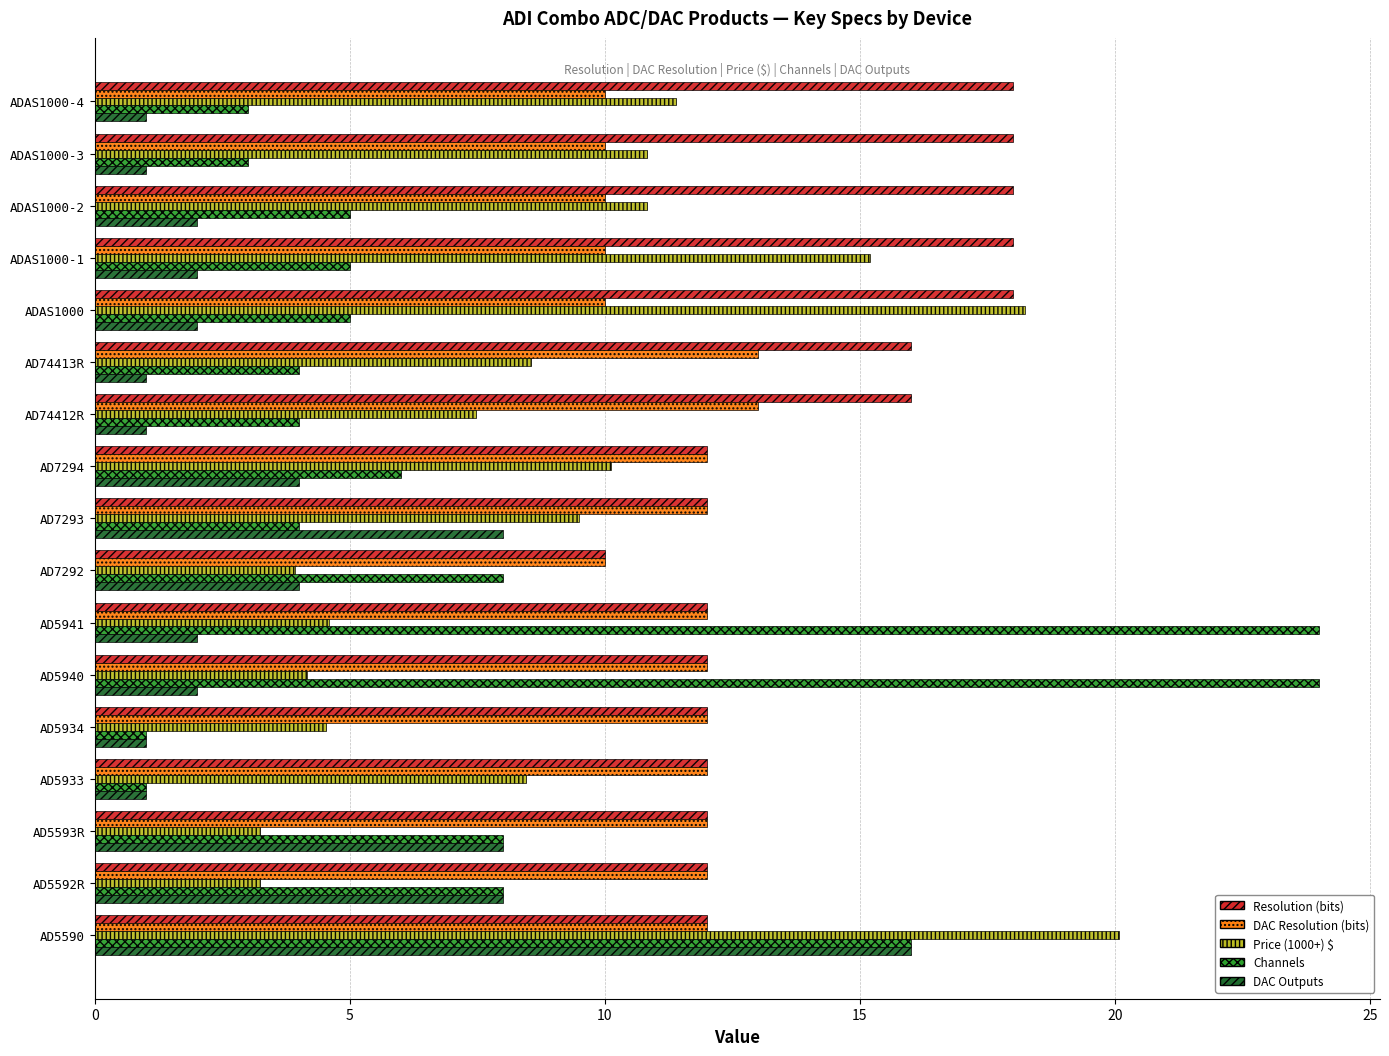

What is the spread (max minus min) of values at ADAS1000-1?

16.0